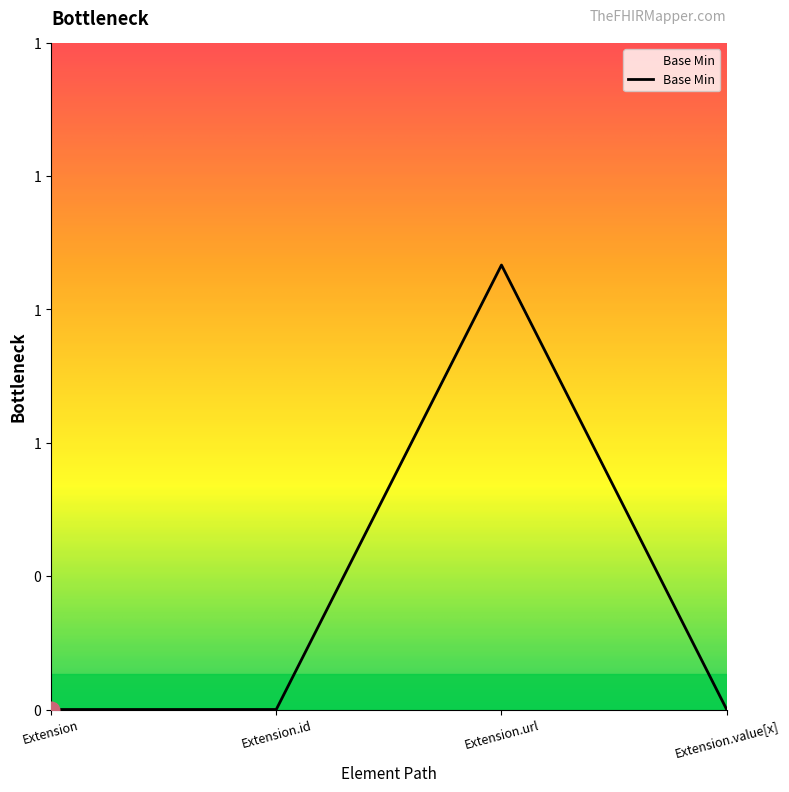

Is this an area chart (filled region under the line)?

Yes